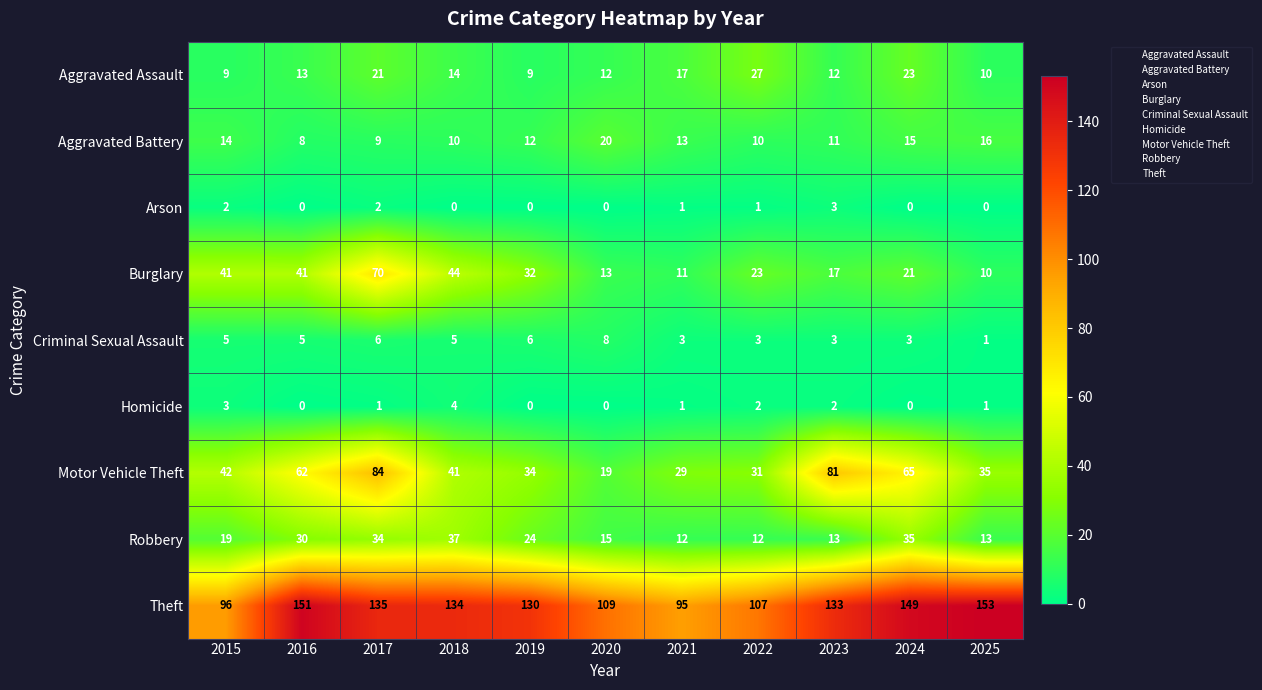

What is the difference between the maximum and second lowest values in the Theft series?

57